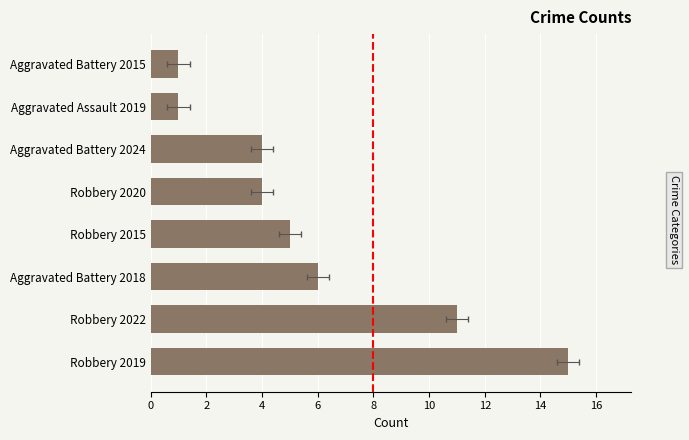

The value at Aggravated Battery 2024 is 4. True or false?

True